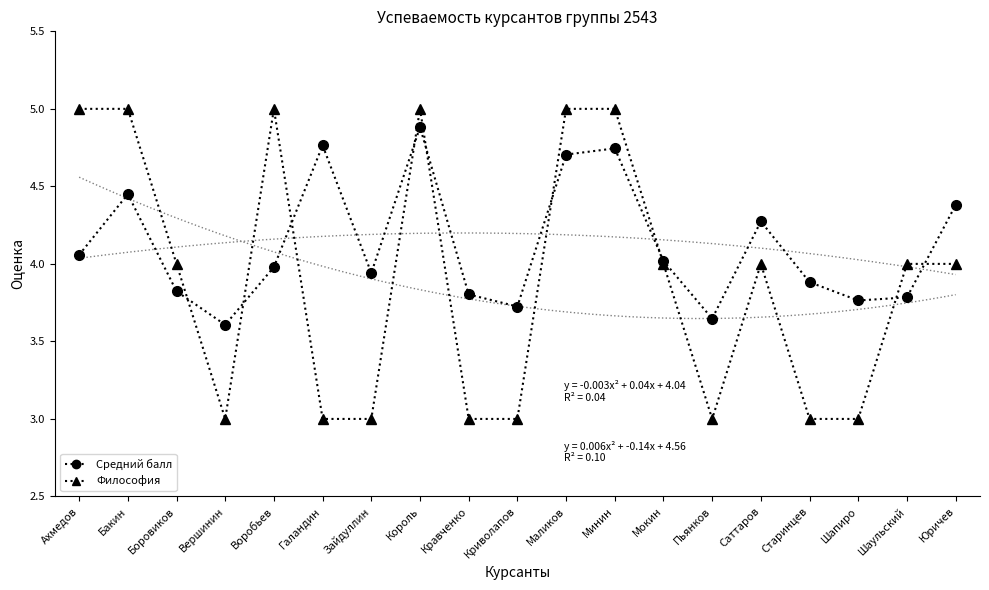

Reading left to right, transcribe all the data shown in this chart.

Средний балл: 4.1	4.5	3.8	3.6	4.0	4.8	3.9	4.9	3.8	3.7	4.7	4.7	4.0	3.6	4.3	3.9	3.8	3.8	4.4
Философия: 5.0	5.0	4.0	3.0	5.0	3.0	3.0	5.0	3.0	3.0	5.0	5.0	4.0	3.0	4.0	3.0	3.0	4.0	4.0